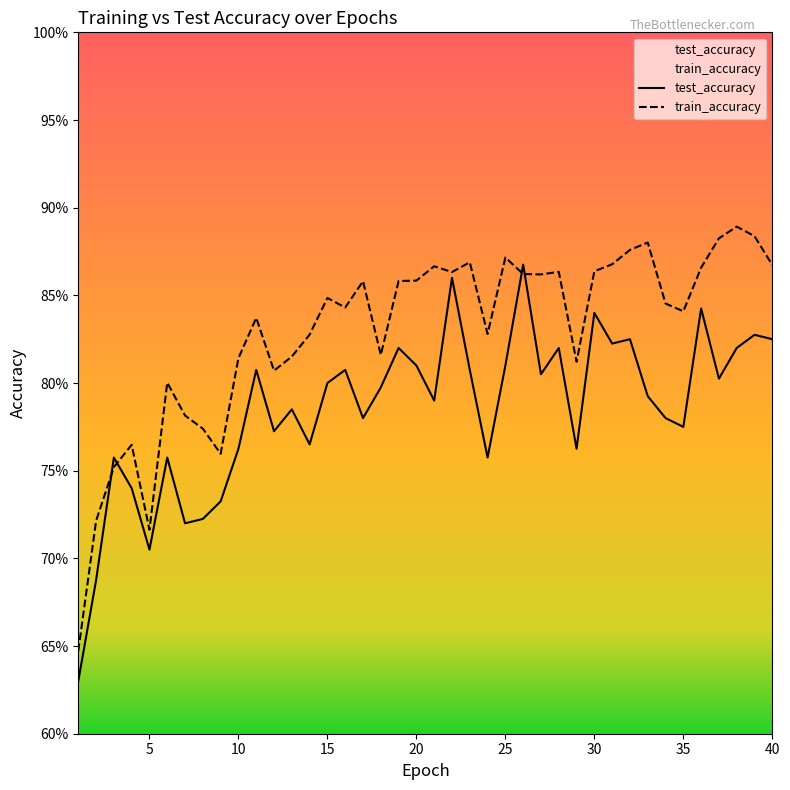

At which label is test_accuracy closest to 0?

1